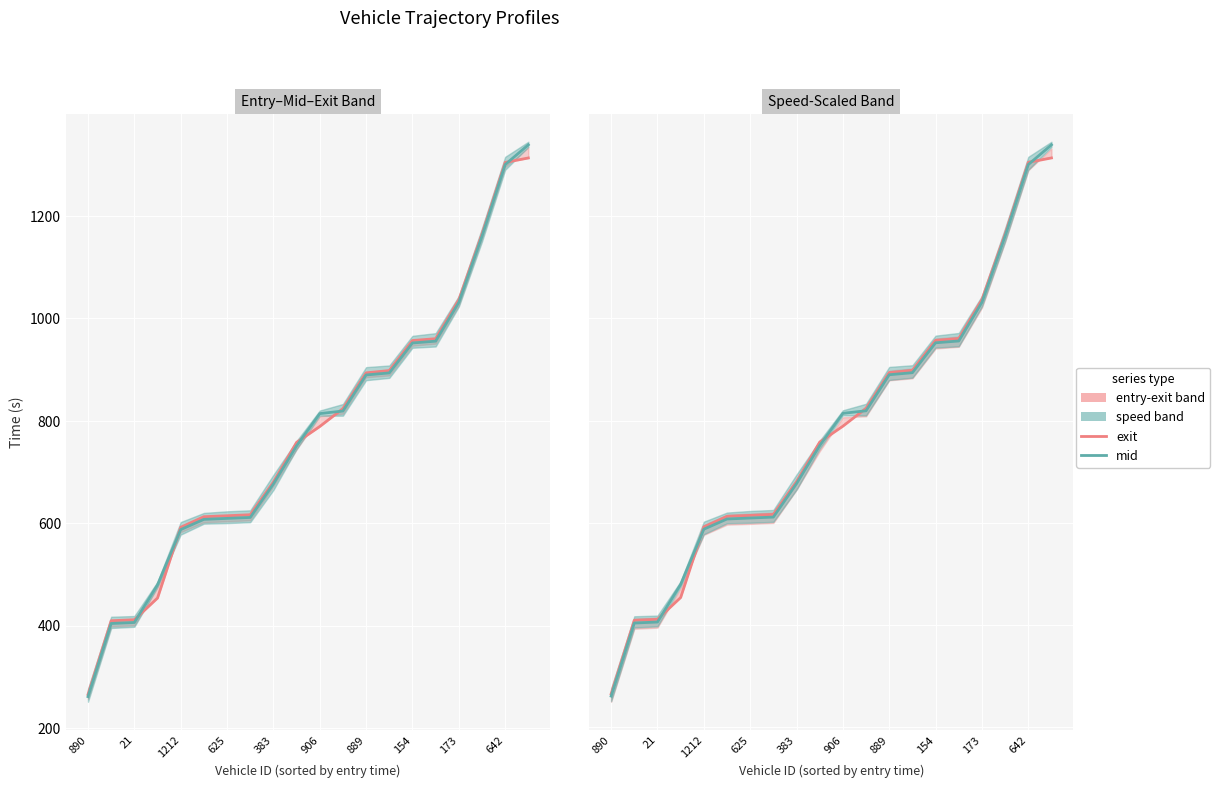

What is the highest value of the exit series?

1313.4